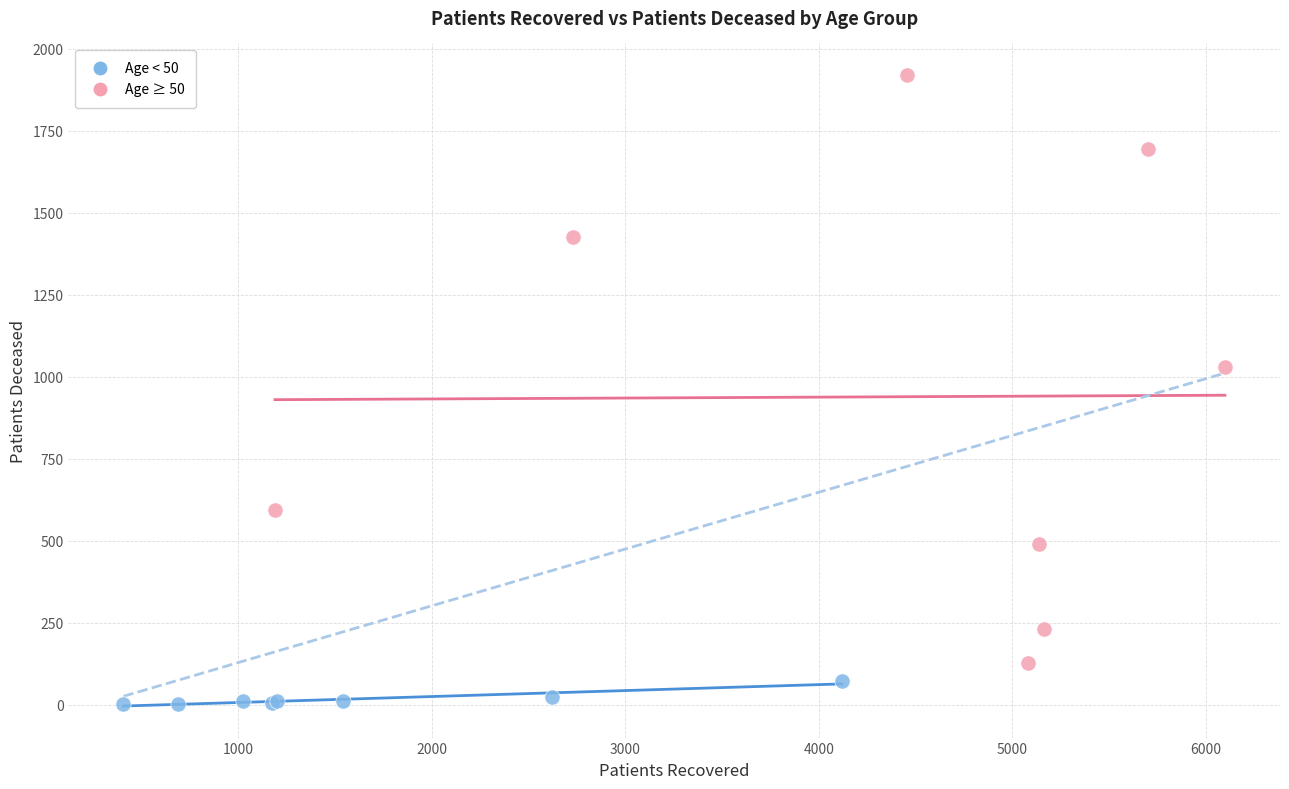

Which series reaches the maximum Y coordinate?

Age ≥ 50